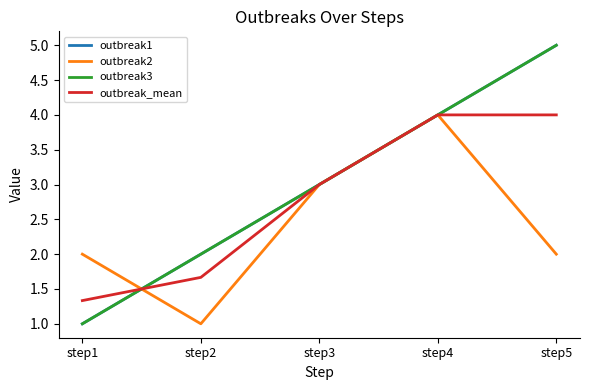

Is the value of outbreak3 at step4 greater than the value of outbreak2 at step5?

Yes